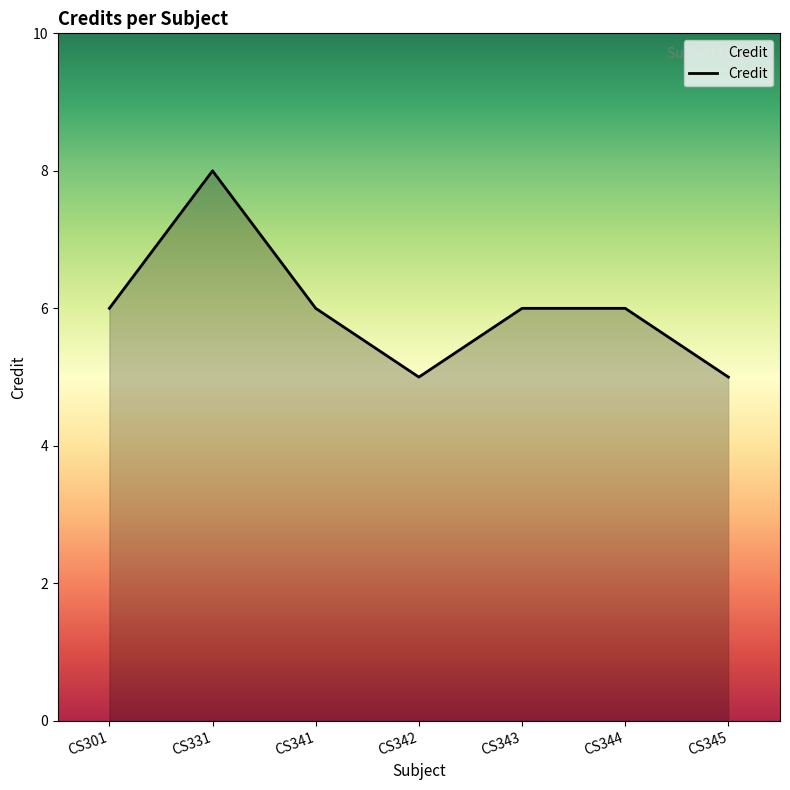

Reading right to left, extract all data points from this chart.

CS345=5	CS344=6	CS343=6	CS342=5	CS341=6	CS331=8	CS301=6